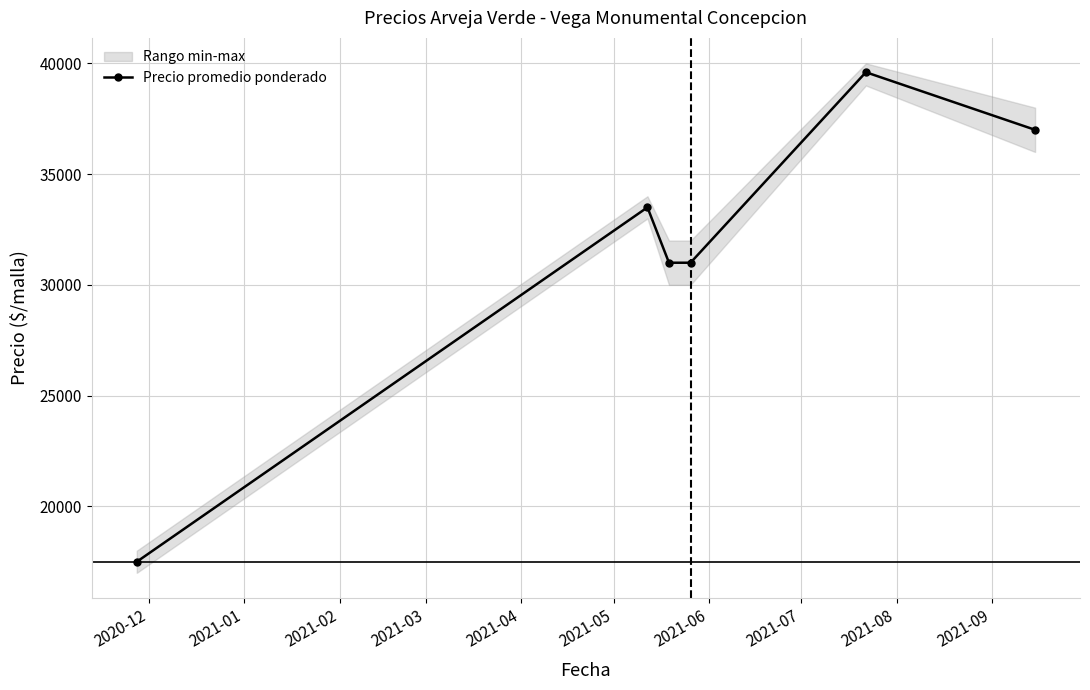

True or false: Precio promedio ponderado has more than 2 points higher than both neighbors.

False